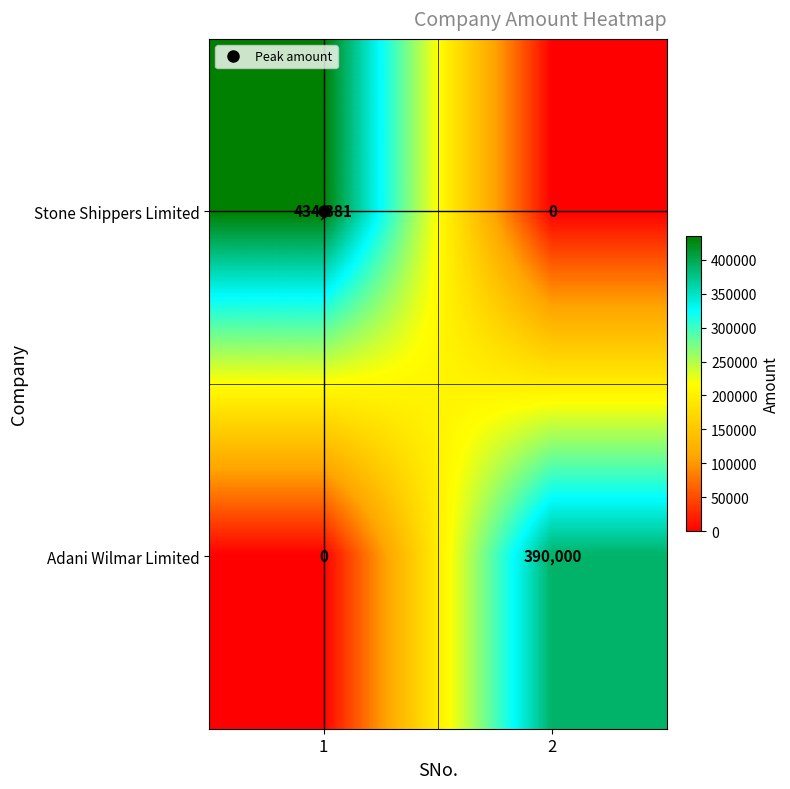

At how many categories does at least one series exceed 373051?

2